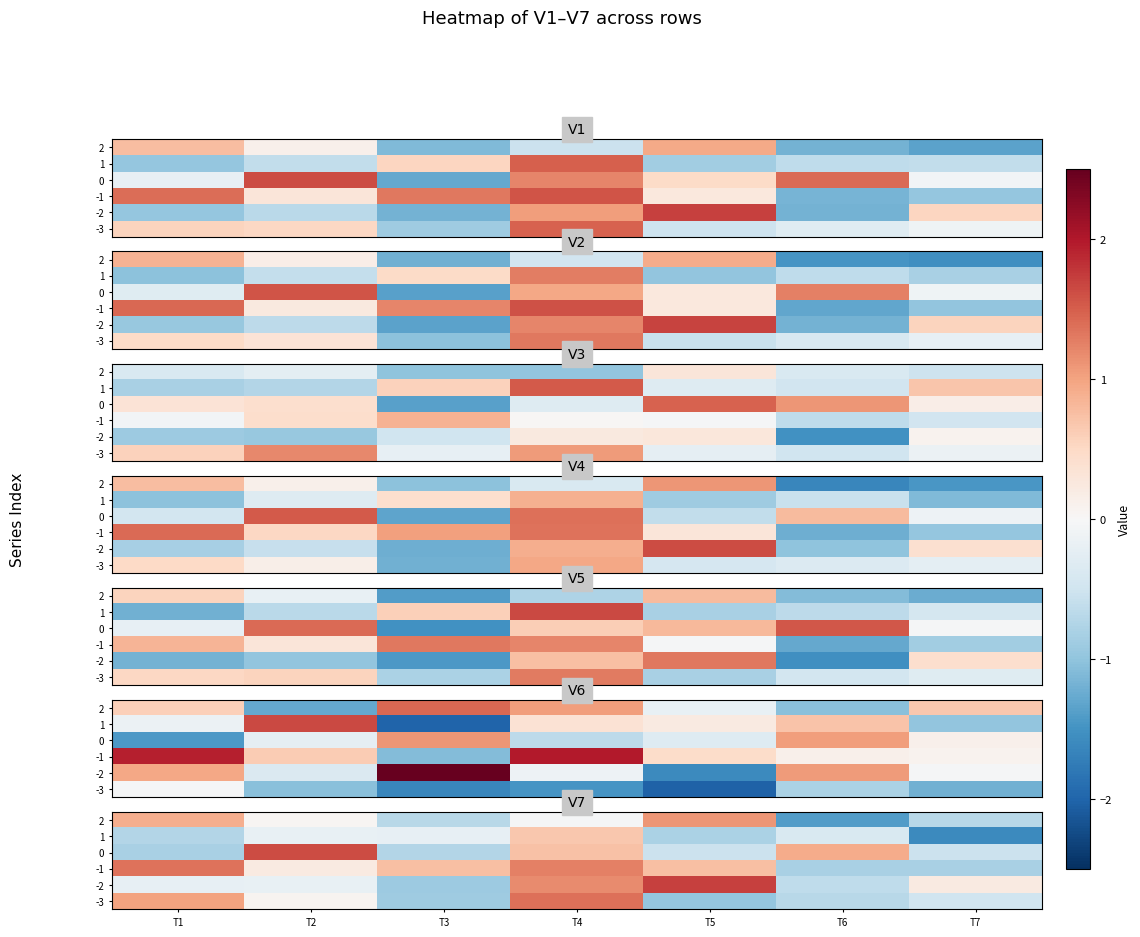

How many values in 0 are above zero?

3